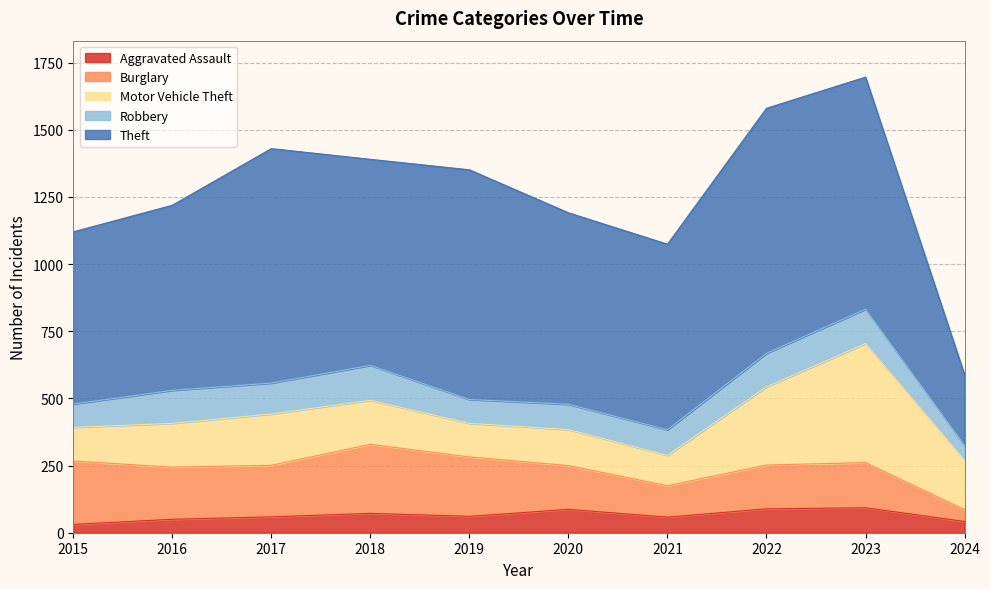

At which category is the sum across all series the highest?

2023